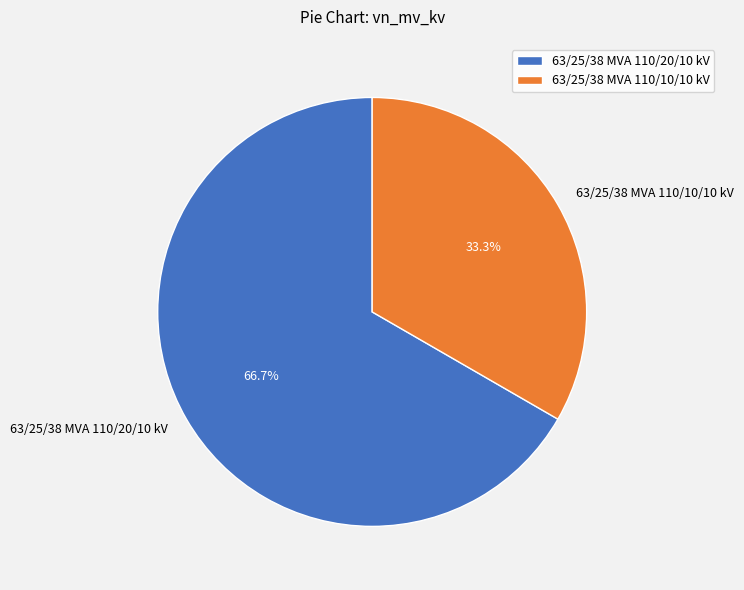

What is the largest slice in the pie chart?

63/25/38 MVA 110/20/10 kV